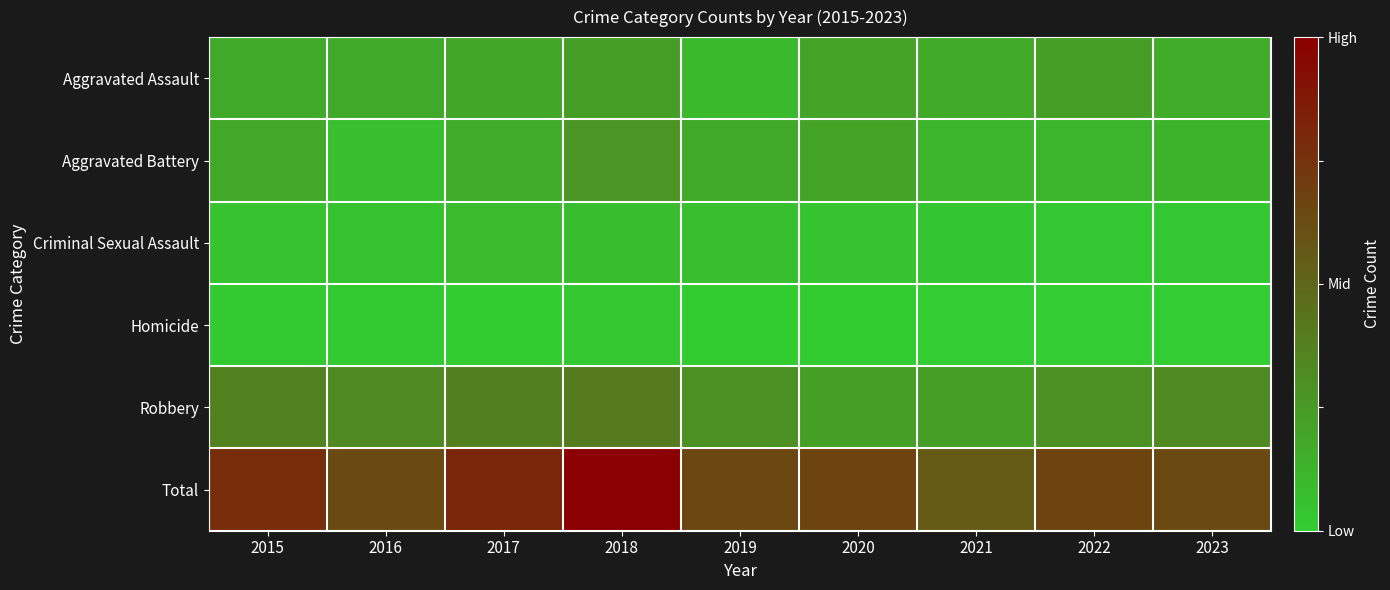

How many categories are shown in the chart?

9